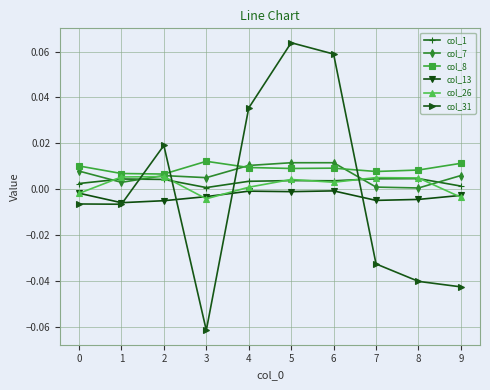

Does the chart display data point markers on the line(s)?

Yes